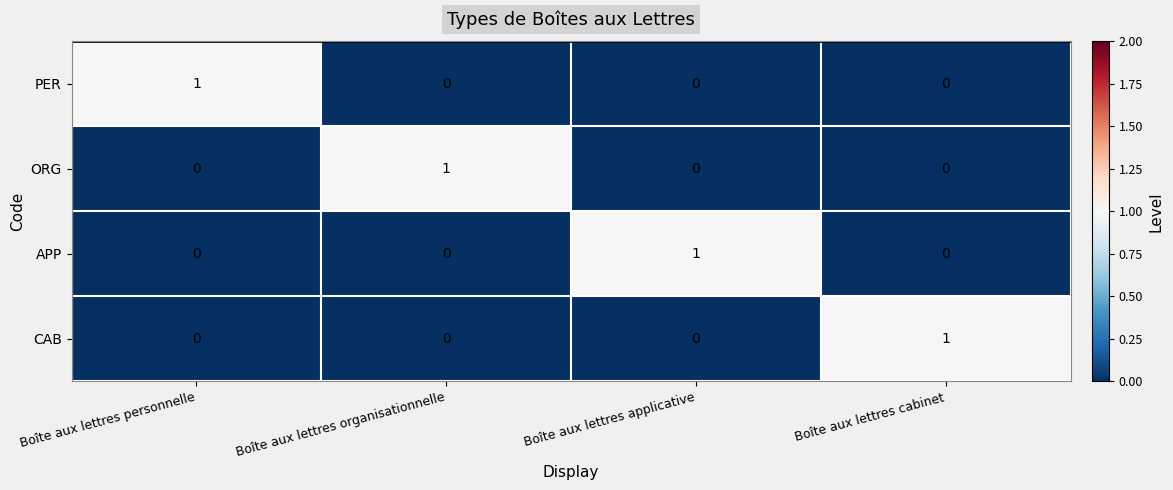

Count the number of data series in this chart.

4